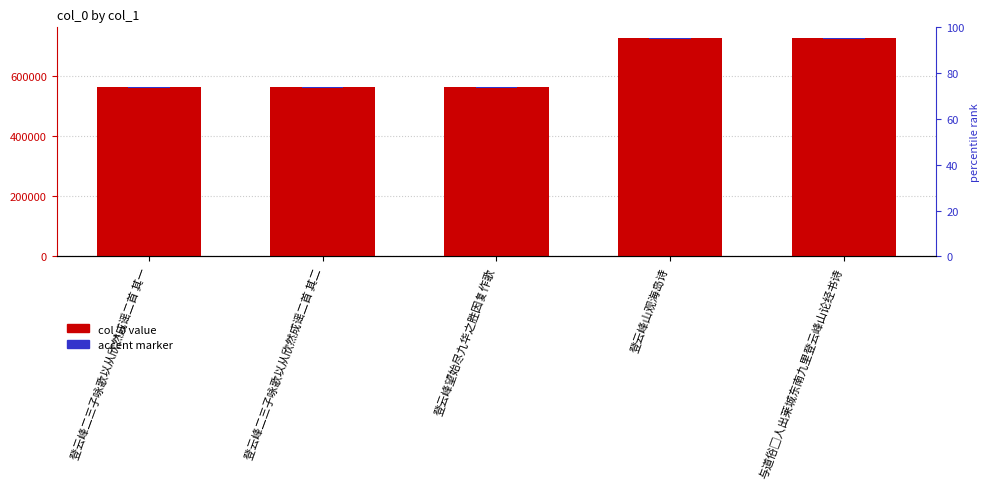

What is the difference between the second highest and minimum values in the accent marker series?

813.4